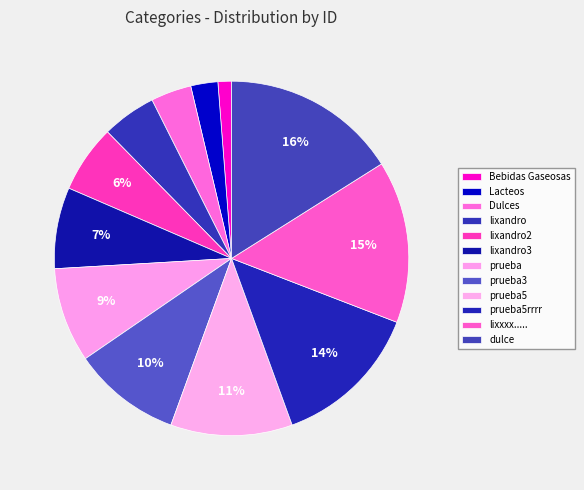

What is the smallest slice in the pie chart?

Bebidas Gaseosas